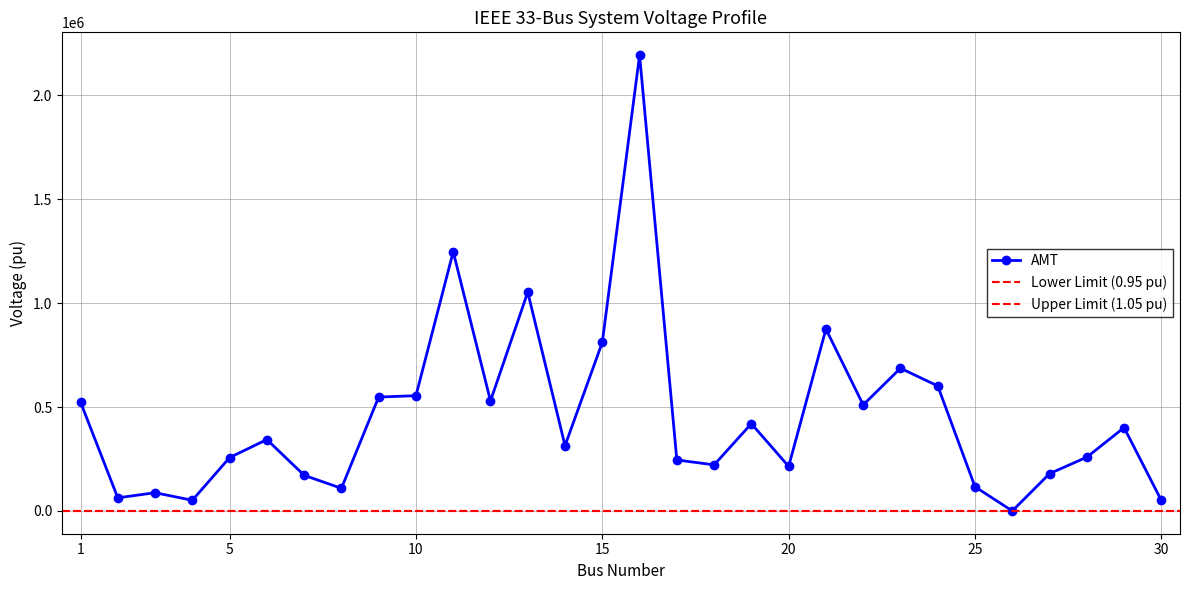

True or false: AMT has more than 1 points higher than both neighbors.

True